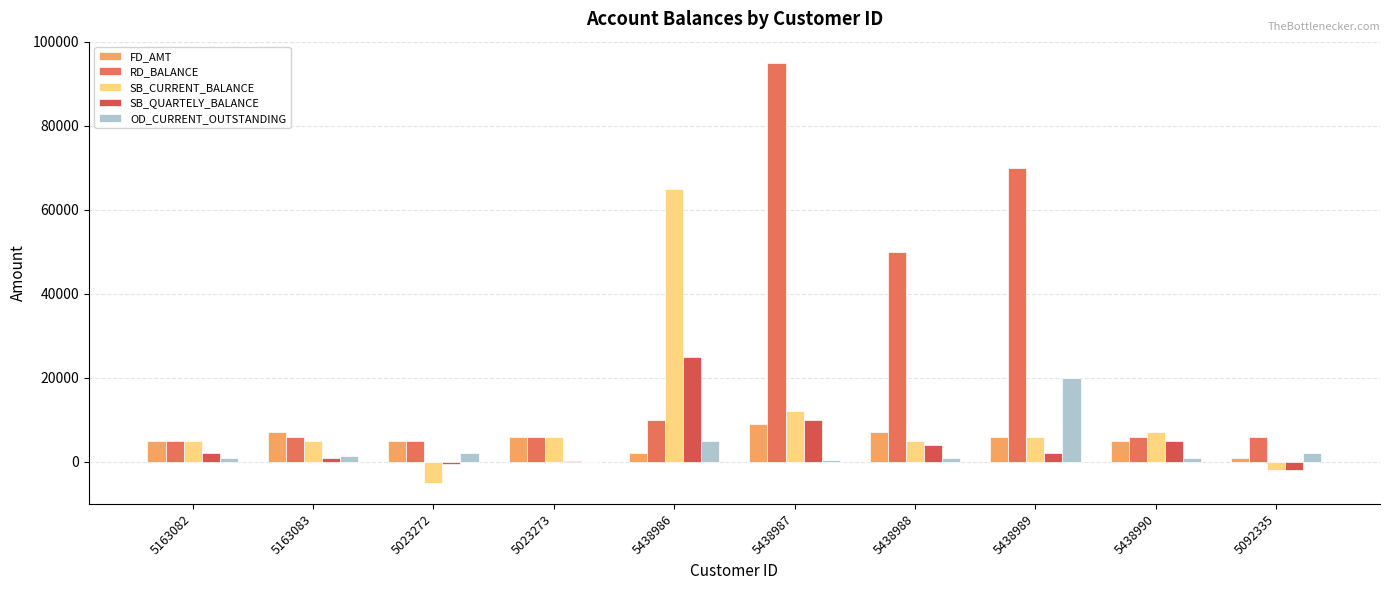

Are the bars horizontal?

No